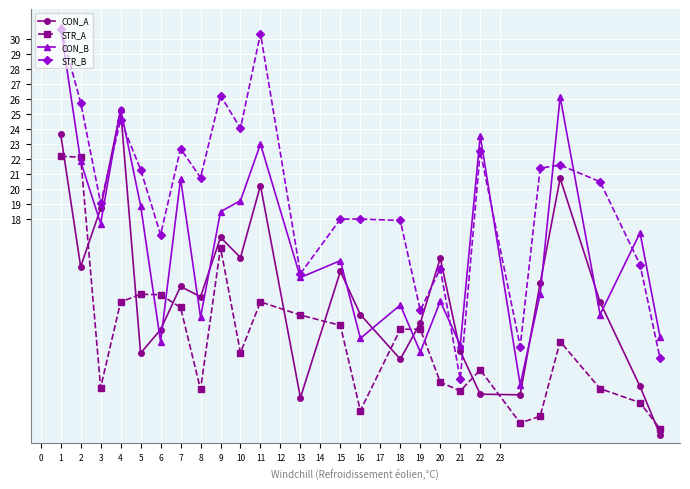

List the series in order of their overall mean, highest first.

STR_B, CON_B, CON_A, STR_A